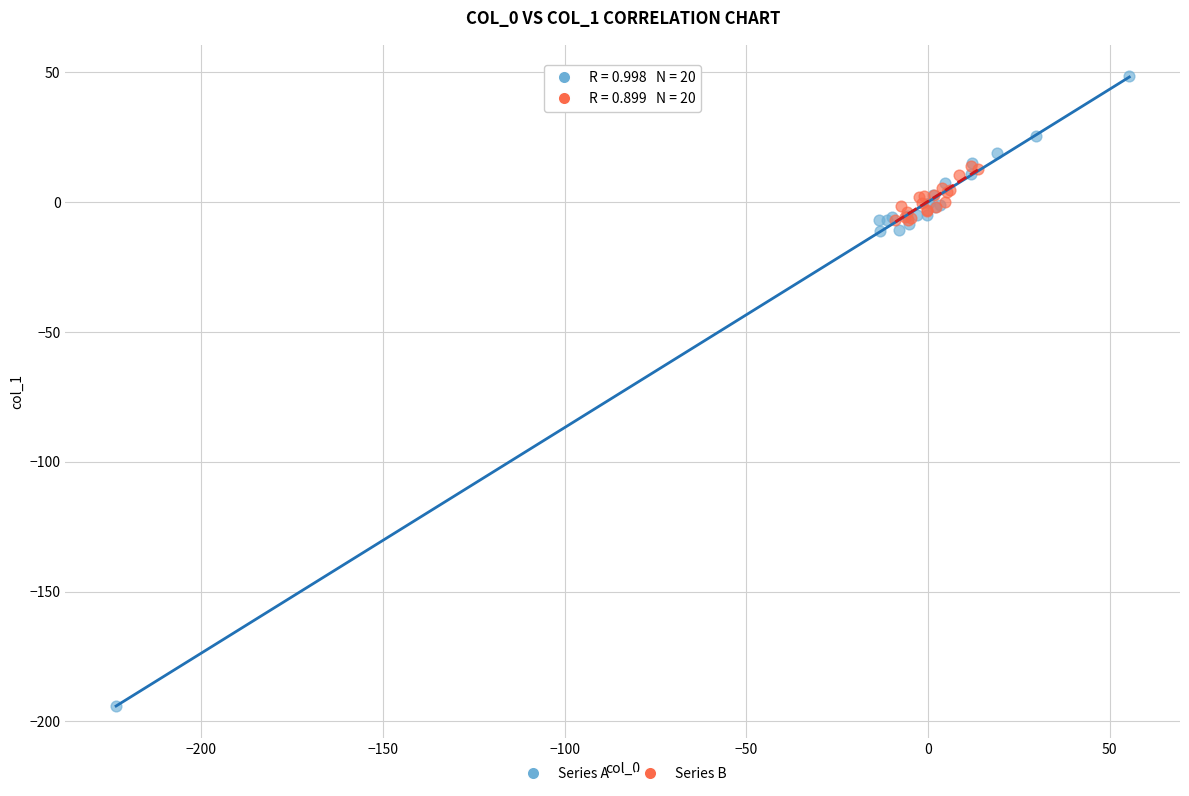

Which series has the widest spread of Y values?

Series A